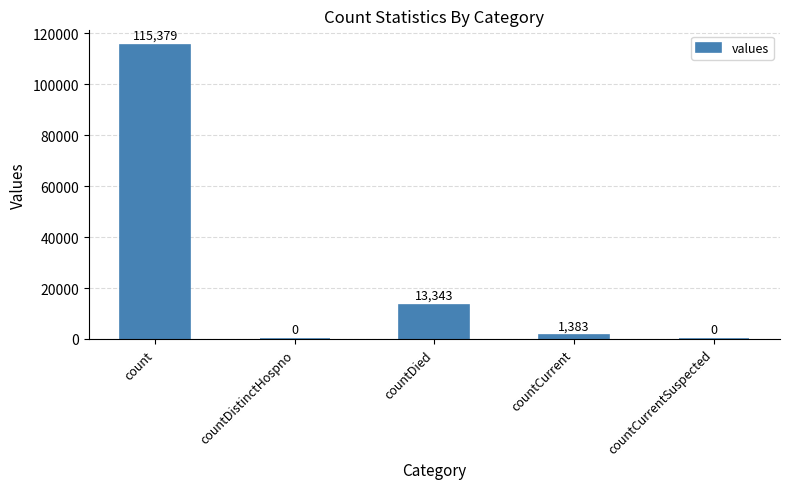

Does the chart contain stacked bars?

No